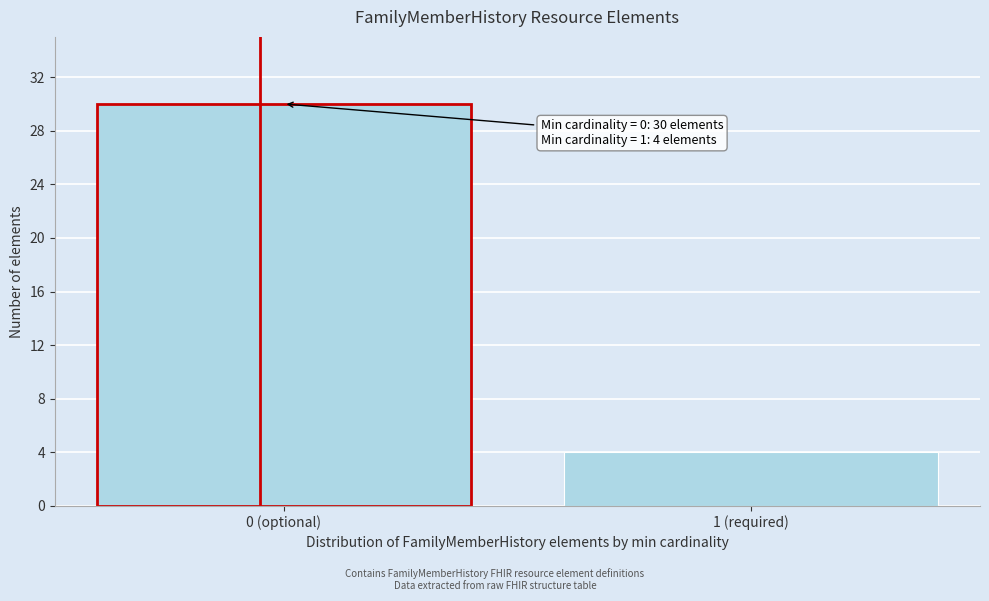

Reading left to right, transcribe all the data shown in this chart.

0 (optional)=30	1 (required)=4